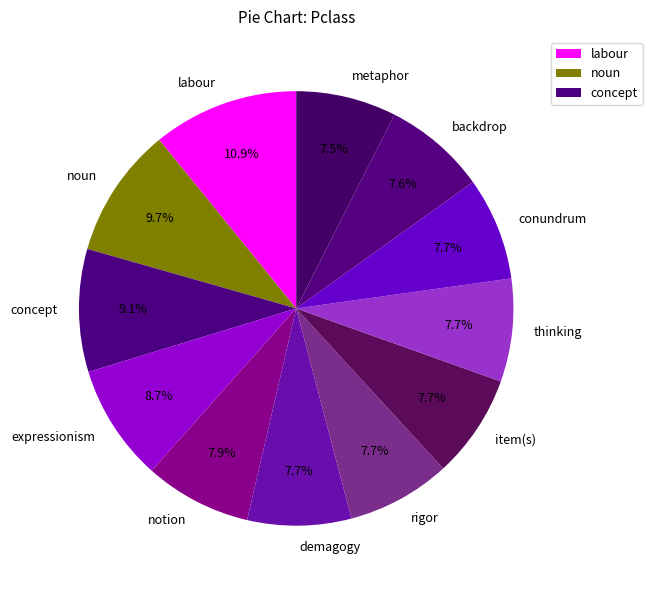

What is the largest slice in the pie chart?

labour